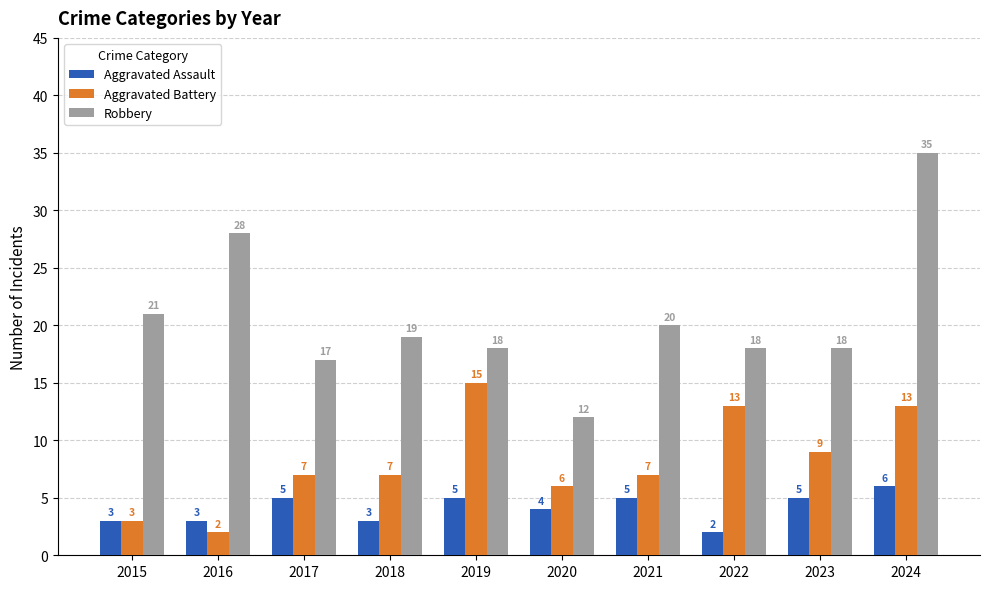

How many data points does each series have?

10